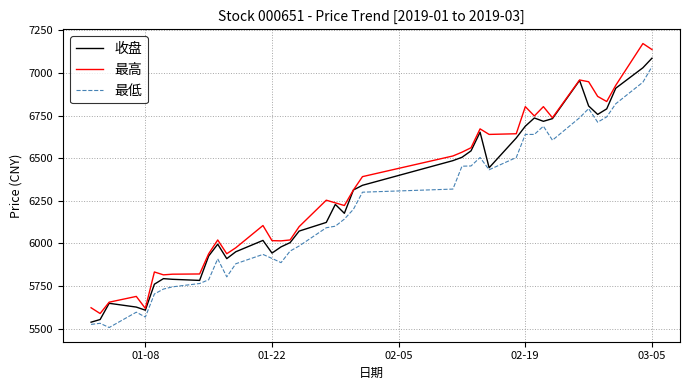

What is the greatest value displayed?

7172.6